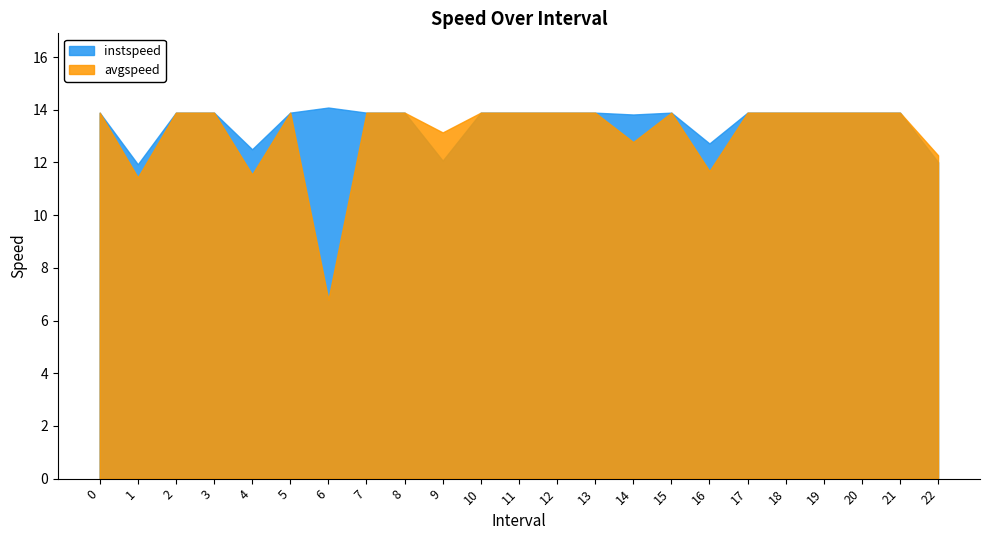

True or false: avgspeed has a value of 13.9 at 5.

True